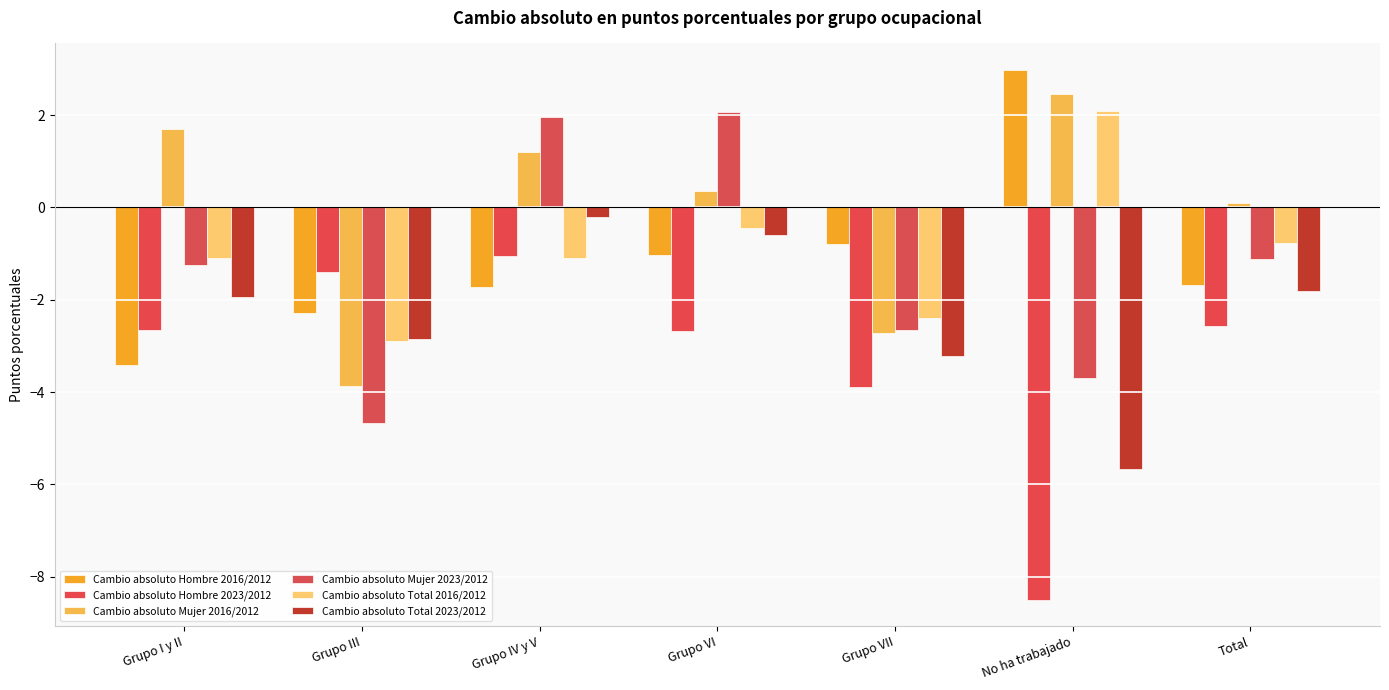

True or false: Cambio absoluto Total 2023/2012 has a value of -8.9 at No ha trabajado.

False